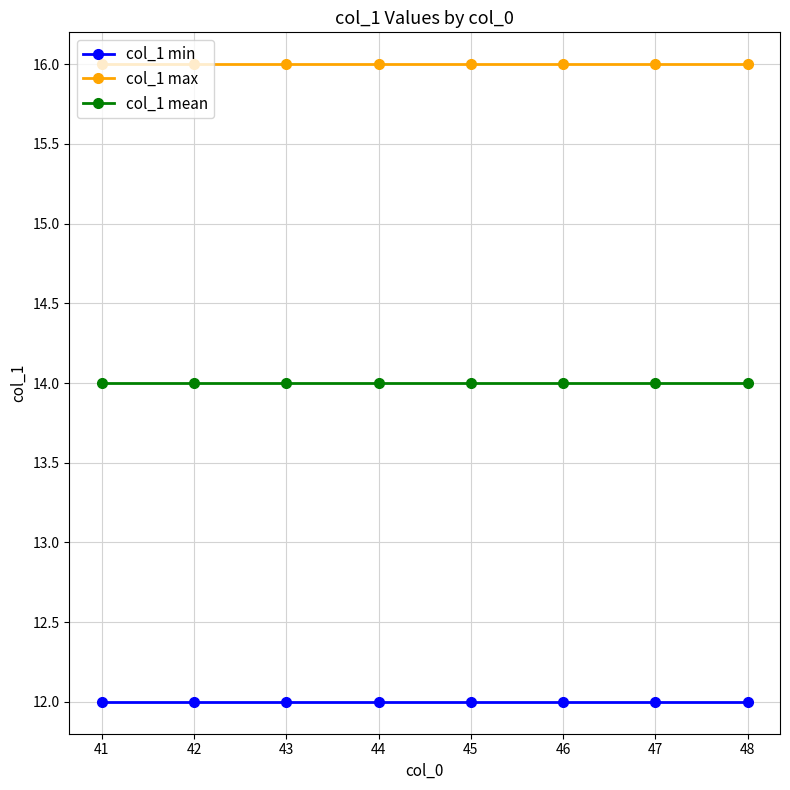

What is the smallest value displayed?

12